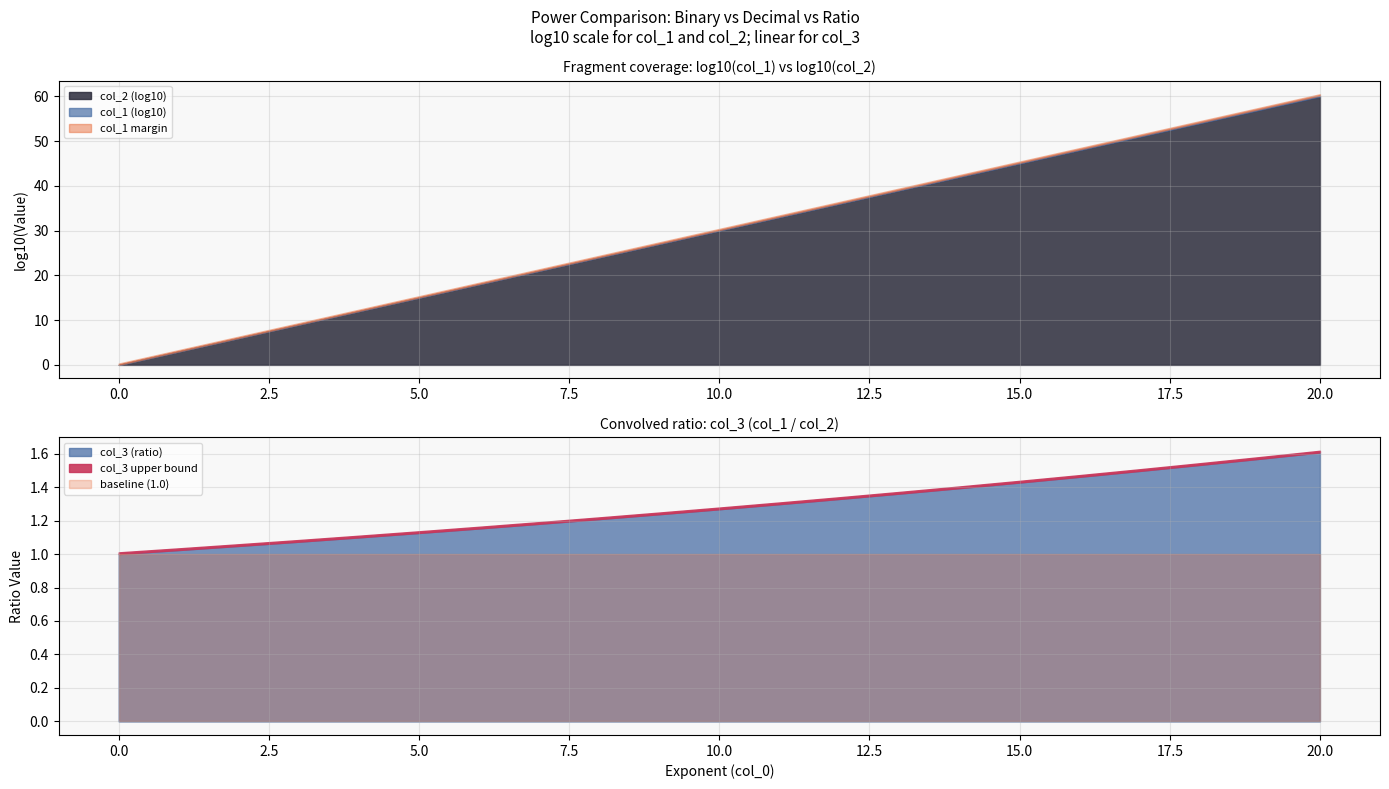

Does the chart display data point markers on the line(s)?

No